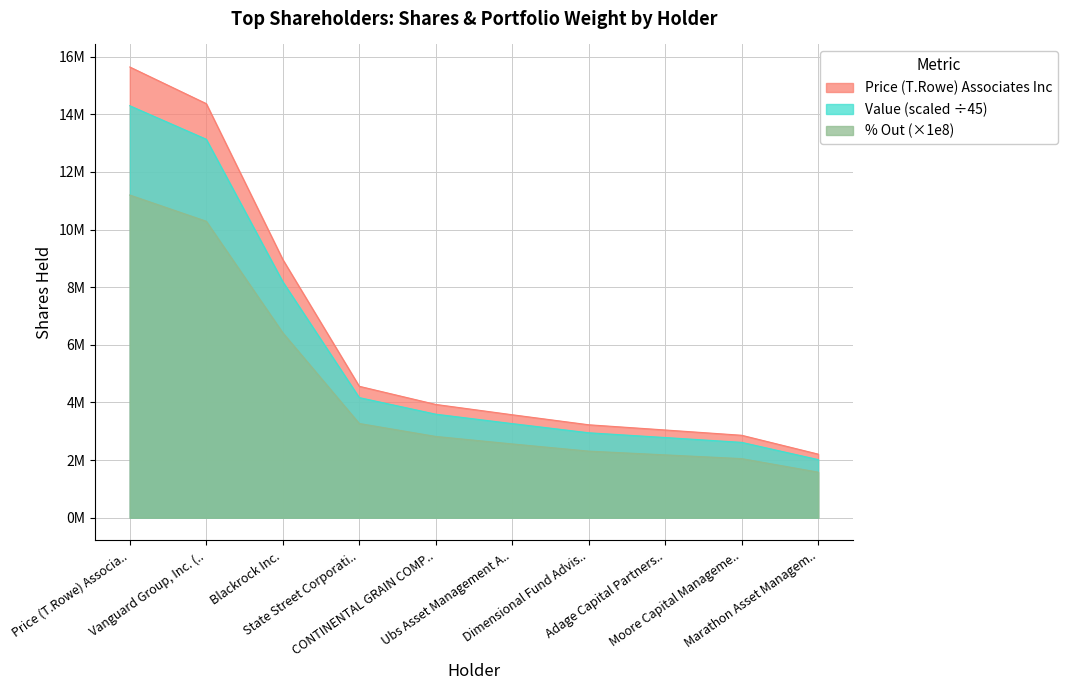

Does the chart have visible grid lines?

Yes